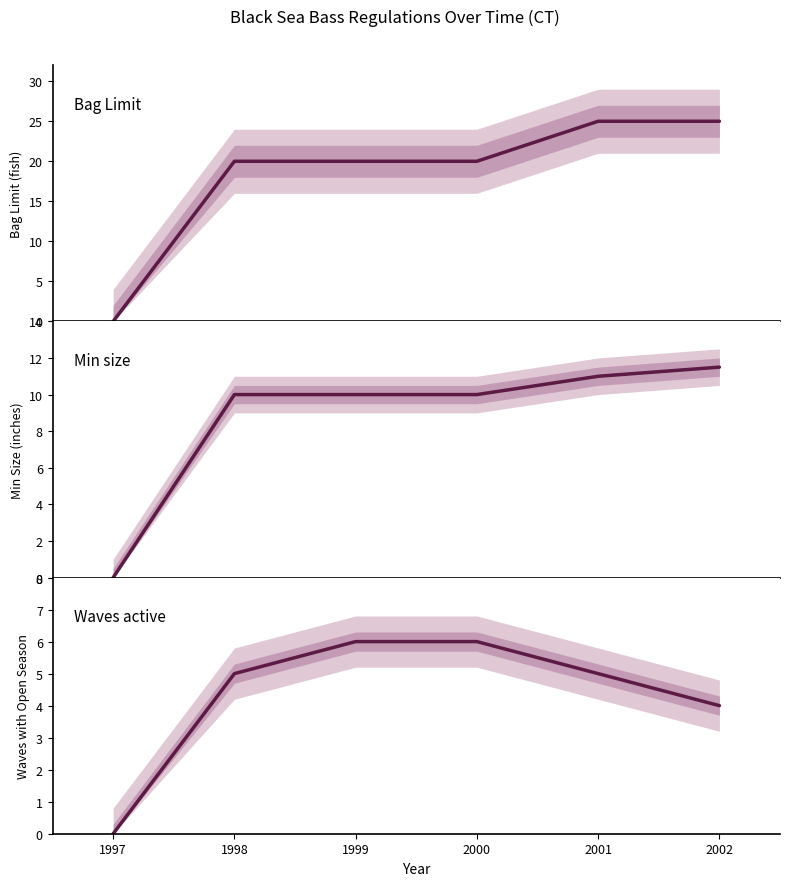

Reading left to right, what are all the values shown in this chart?

Bag_Limit: 0.0	20.0	20.0	20.0	25.0	25.0
Min_size: 0.0	10.0	10.0	10.0	11.0	11.5
Waves_active: 0.0	5.0	6.0	6.0	5.0	4.0